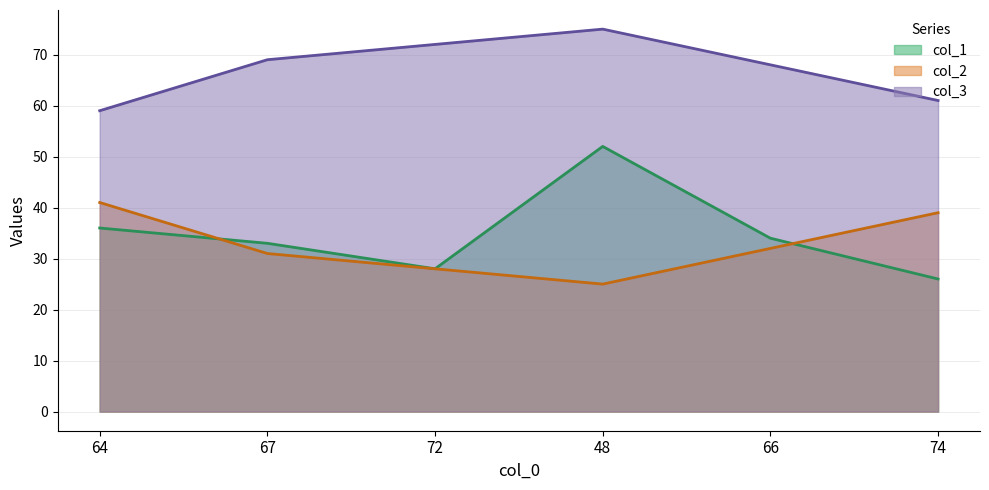

Reading left to right, list all the values displayed in this chart.

col_1: 36	33	28	52	34	26
col_2: 41	31	28	25	32	39
col_3: 59	69	72	75	68	61